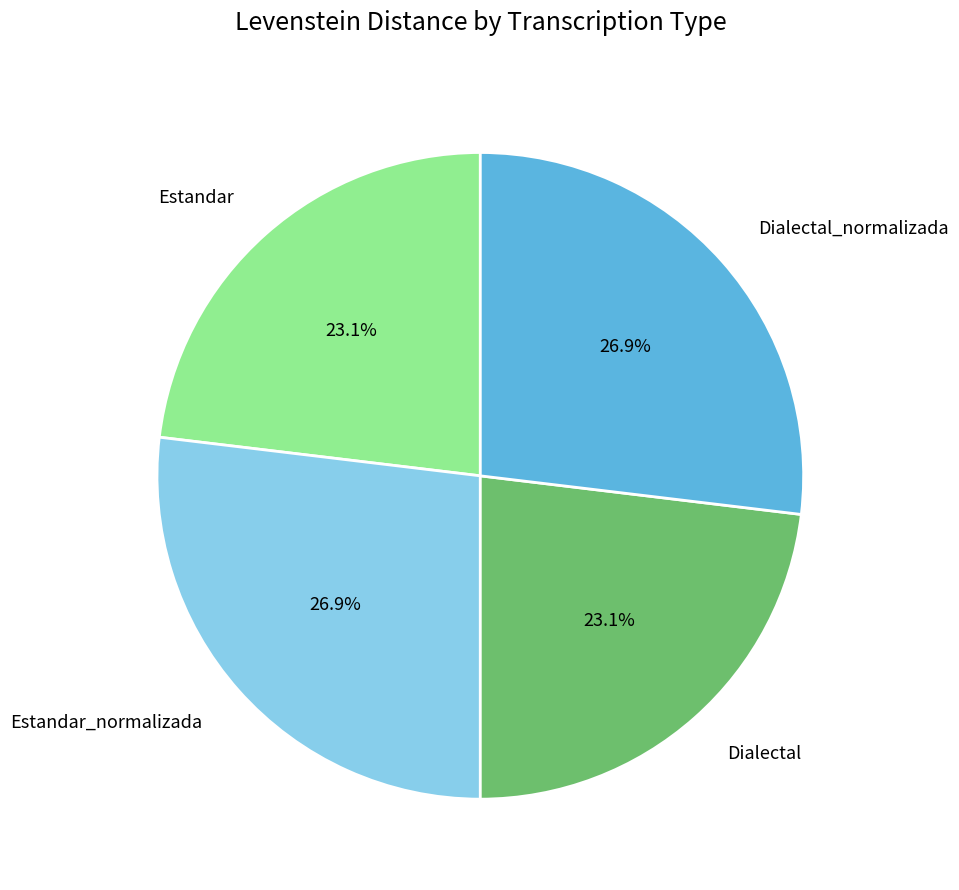

Rank the categories by value from highest to lowest.

Estandar_normalizada, Dialectal_normalizada, Estandar, Dialectal